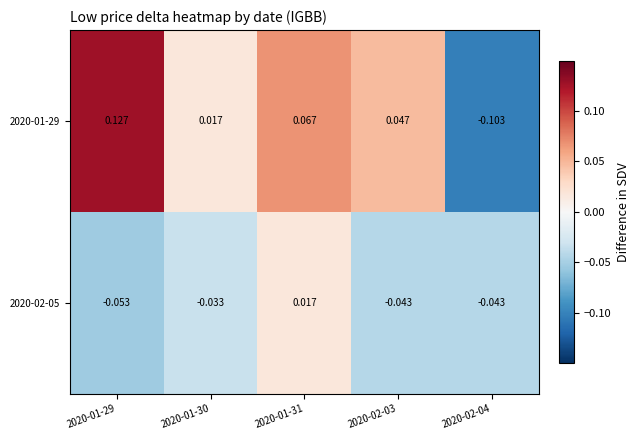

How many series are shown in this chart?

2